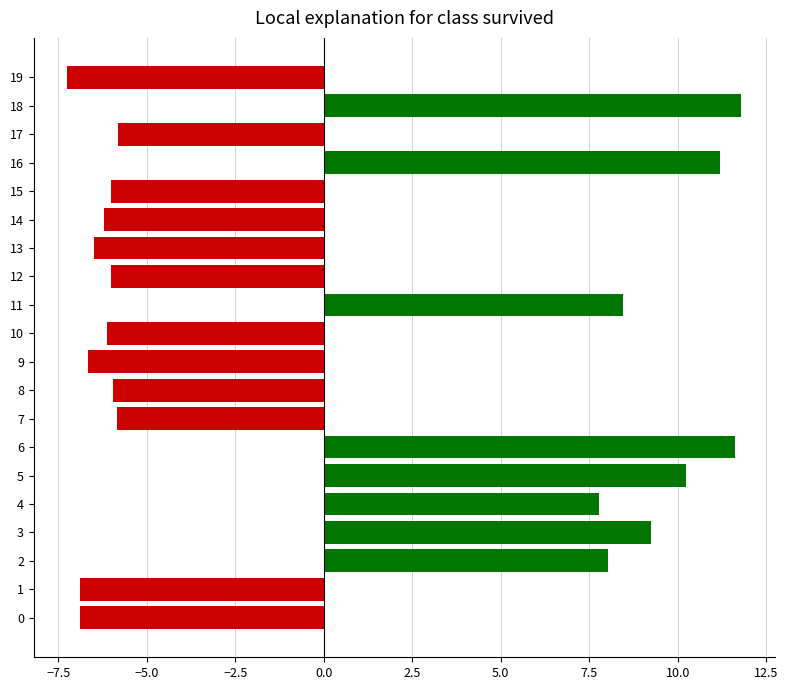

How many bars are there in each group?

2